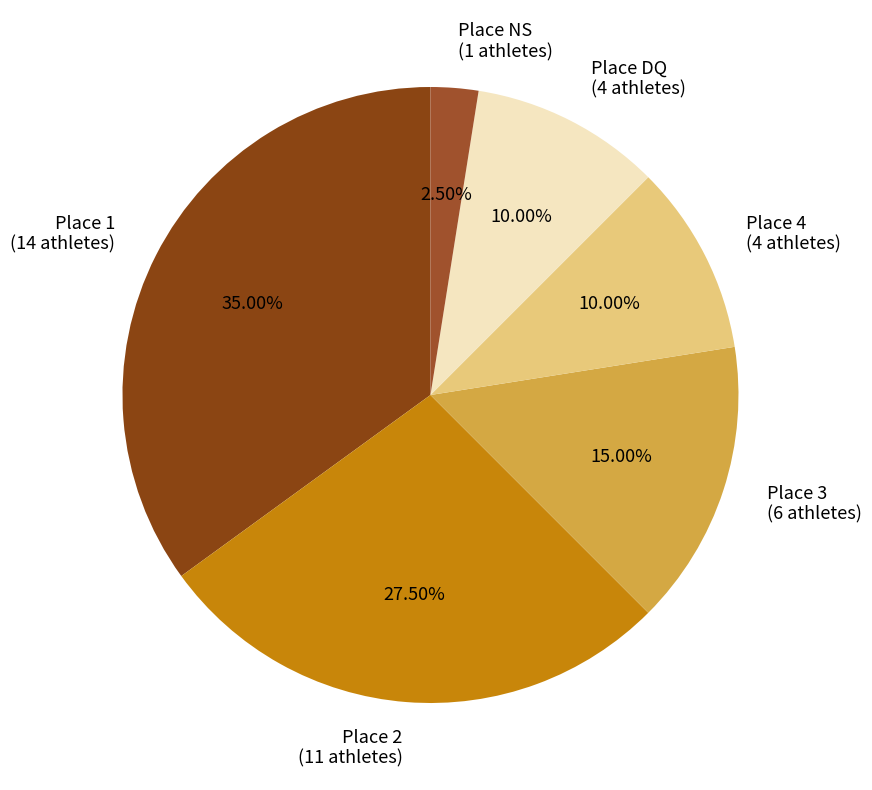

Count the number of slices in the pie.

6